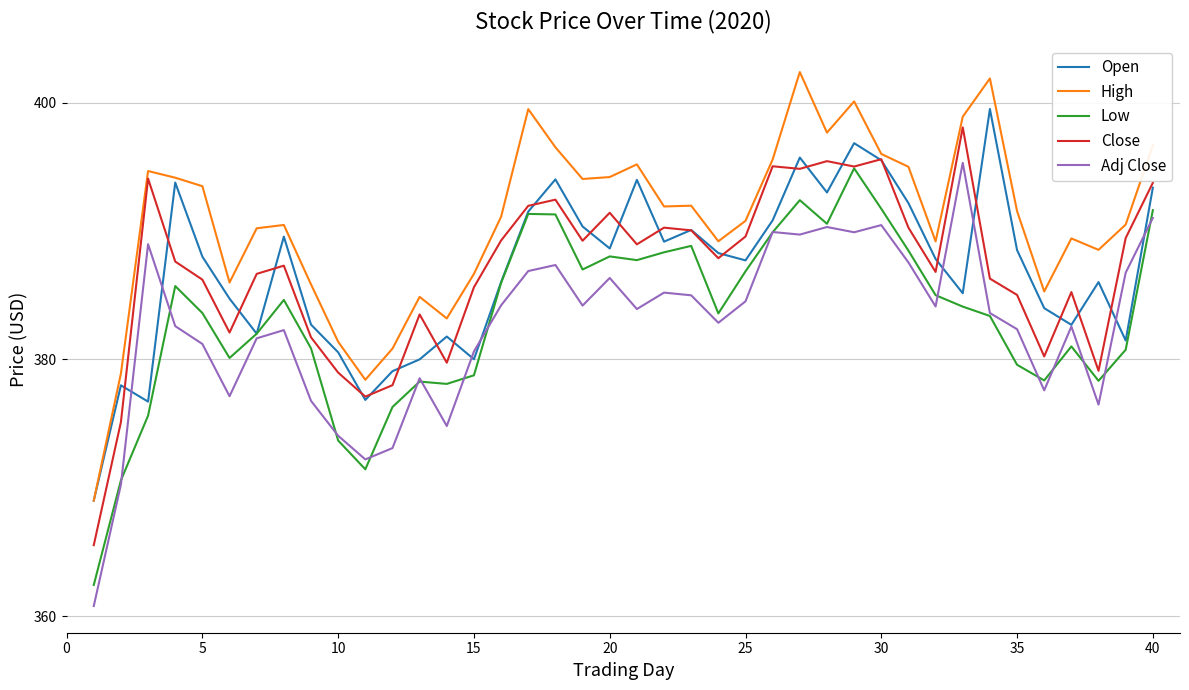

What is the smallest value displayed?

360.8